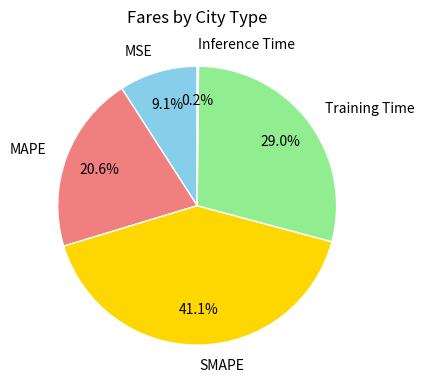

Does any single category account for the majority?

No